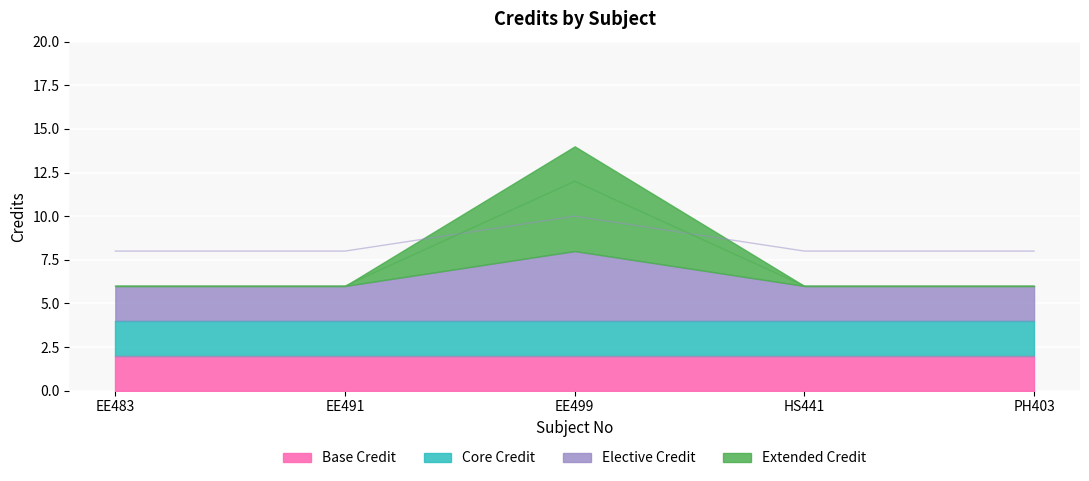

What is the label of the 3rd point from the left?

EE499